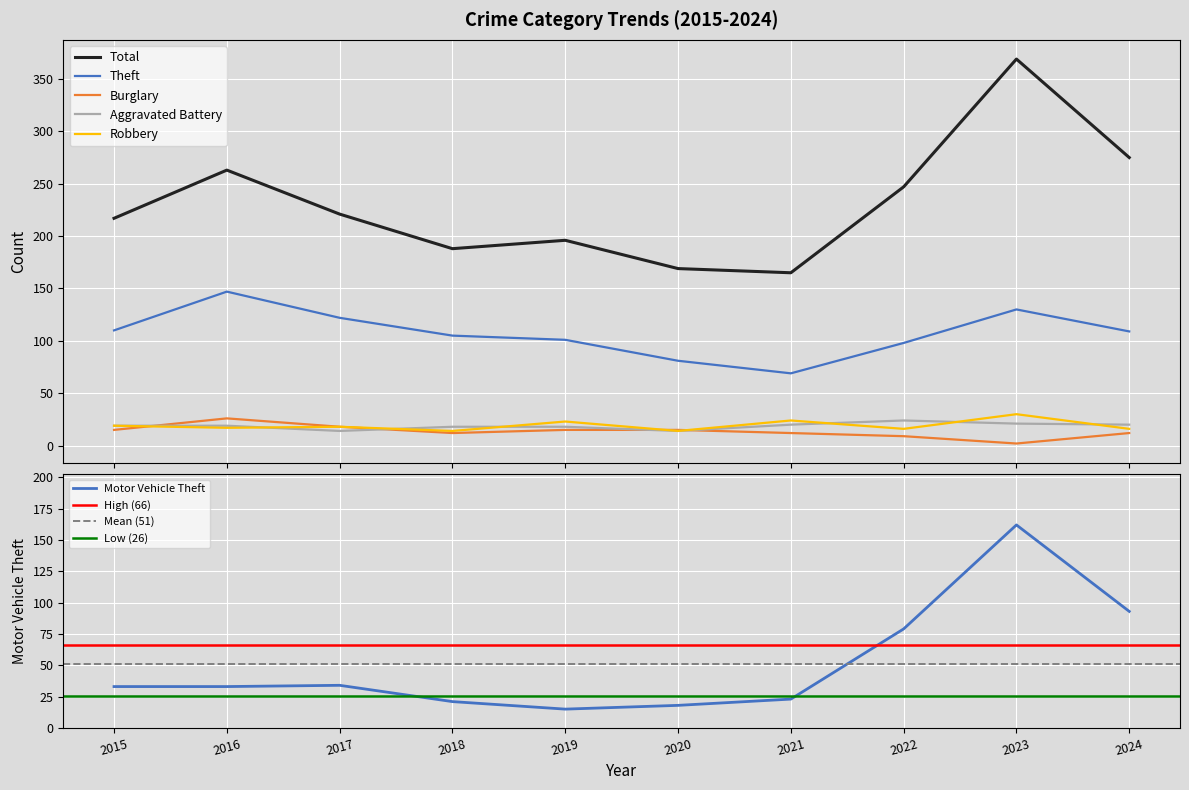

Is this an area chart (filled region under the line)?

No